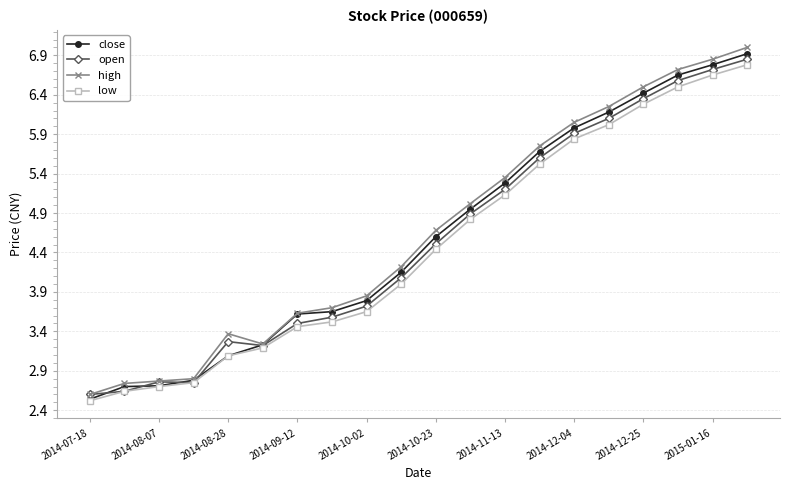

What is the value of the close point at the 17th from the left?

6.4